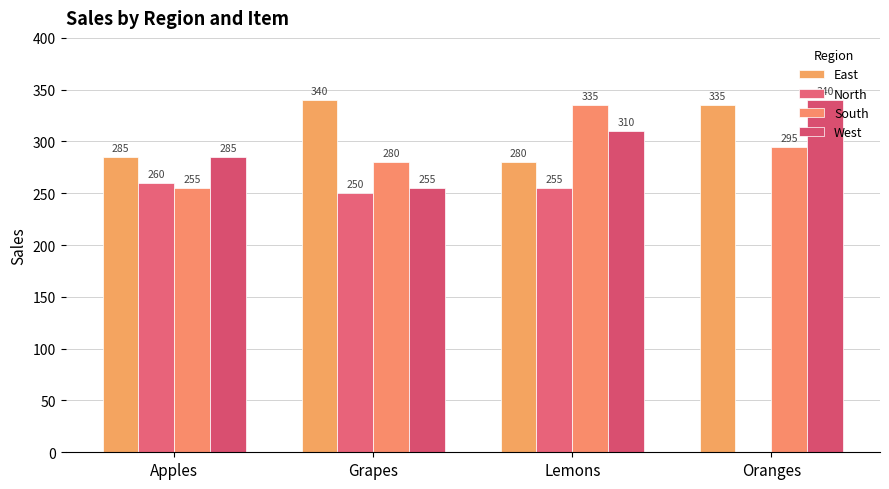

What is the total value across all series at Grapes?

1125